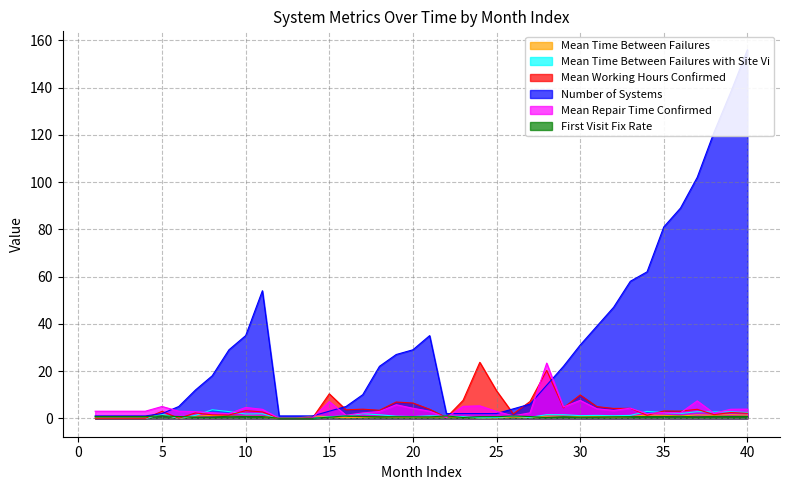

Reading left to right, what are all the values shown in this chart?

Mean Time Between Failures: 1=0.0	2=0.0	3=0.0	4=0.0	5=1.7	6=0.0	7=0.9	8=1.2	9=0.9	10=0.8	11=0.8	12=0.0	13=0.0	14=1.0	15=0.7	16=0.3	17=0.5	18=0.7	19=0.5	20=0.5	21=0.5	22=0.6	23=0.5	24=0.2	25=0.2	26=0.6	27=0.3	28=0.9	29=0.9	30=0.7	31=0.7	32=0.6	33=0.7	34=1.4	35=1.3	36=1.0	37=1.5	38=1.3	39=1.5	40=1.3
Mean Time Between Failures with Site Vi: 1=0.0	2=0.0	3=0.0	4=0.0	5=1.7	6=0.0	7=1.2	8=3.6	9=2.8	10=1.8	11=1.9	12=0.0	13=0.0	14=0.0	15=0.7	16=1.0	17=1.9	18=1.5	19=0.9	20=0.7	21=1.0	22=1.0	23=0.7	24=0.2	25=0.3	26=0.9	27=0.4	28=1.5	29=1.5	30=1.1	31=1.2	32=1.1	33=1.2	34=2.9	35=2.4	36=2.0	37=2.8	38=2.7	39=2.7	40=2.4
Mean Working Hours Confirmed: 1=0.0	2=0.0	3=0.0	4=0.0	5=2.9	6=0.0	7=2.3	8=1.5	9=1.4	10=3.2	11=2.7	12=0.0	13=0.0	14=0.2	15=10.4	16=3.6	17=3.9	18=3.4	19=6.9	20=6.5	21=3.8	22=0.3	23=7.6	24=23.7	25=11.7	26=1.9	27=7.1	28=20.3	29=4.4	30=9.9	31=4.9	32=4.2	33=4.2	34=1.3	35=3.1	36=3.0	37=3.8	38=1.5	39=2.4	40=2.1
Number of Systems: 1=1.0	2=1.0	3=1.0	4=1.0	5=2.0	6=5.0	7=12.0	8=18.0	9=29.0	10=35.0	11=54.0	12=1.0	13=1.0	14=1.0	15=3.0	16=5.0	17=10.0	18=22.0	19=27.0	20=29.0	21=35.0	22=2.0	23=2.0	24=2.0	25=2.0	26=4.0	27=6.0	28=14.0	29=22.0	30=31.0	31=39.0	32=47.0	33=58.0	34=62.0	35=81.0	36=89.0	37=102.0	38=121.0	39=138.0	40=156.0
Mean Repair Time Confirmed: 1=3.0	2=3.0	3=3.0	4=3.0	5=5.0	6=3.0	7=2.8	8=2.3	9=2.0	10=4.6	11=3.8	12=0.0	13=0.0	14=0.2	15=7.1	16=1.3	17=2.3	18=2.9	19=5.7	20=4.3	21=3.0	22=0.3	23=5.1	24=5.3	25=2.9	26=1.0	27=2.3	28=23.4	29=4.8	30=7.6	31=4.0	32=3.3	33=4.3	34=2.0	35=2.5	36=2.3	37=7.4	38=2.1	39=3.8	40=3.9
First Visit Fix Rate: 1=0.8	2=0.8	3=0.8	4=0.8	5=1.0	6=0.8	7=0.5	8=0.5	9=0.9	10=0.8	11=0.7	12=0.0	13=0.0	14=0.0	15=0.5	16=1.0	17=0.8	18=0.7	19=0.7	20=0.7	21=0.6	22=1.0	23=0.3	24=0.7	25=0.7	26=1.0	27=0.7	28=0.3	29=0.7	30=0.5	31=0.6	32=0.6	33=0.7	34=0.7	35=0.8	36=0.8	37=0.6	38=0.8	39=0.8	40=0.8